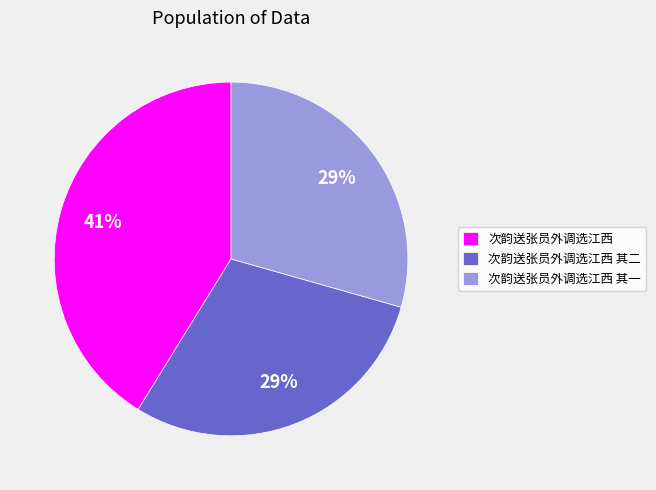

Which category has the biggest portion of the pie?

次韵送张员外调选江西